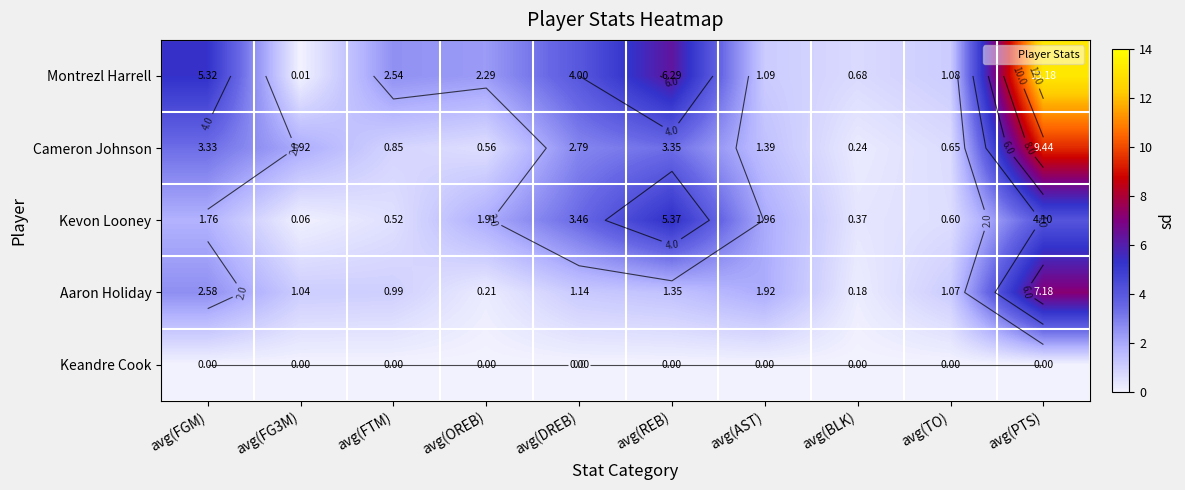

Is it true that Aaron Holiday equals 1.1 at avg(TO)?

True